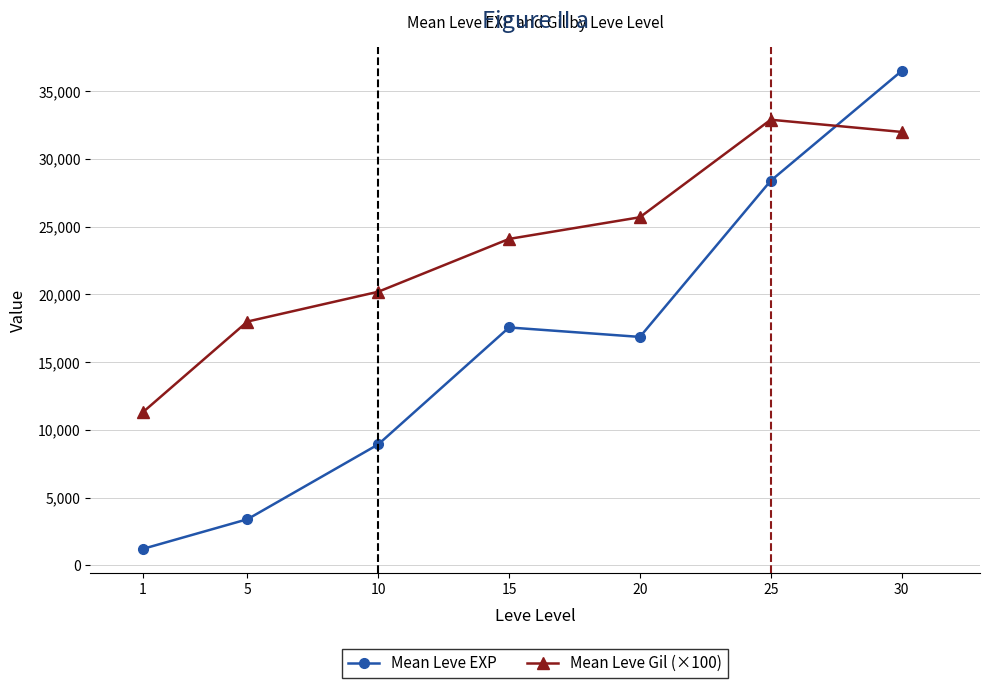

Which series changed the most between 15 and 25?

Mean Leve EXP